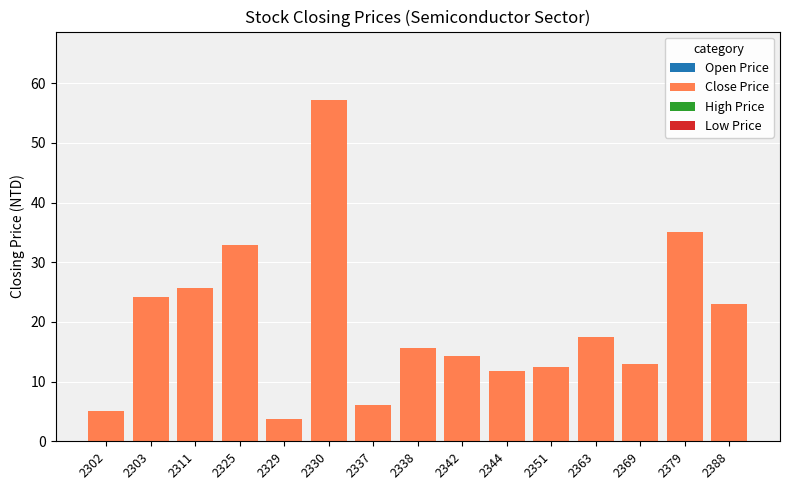

The value at 2388 is 23.1. True or false?

True